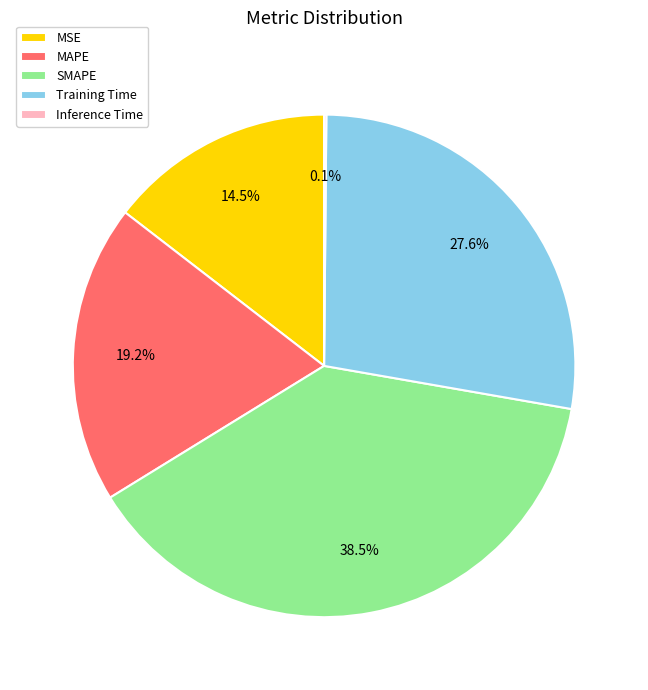

The MSE slice represents 22% of the pie. True or false?

False